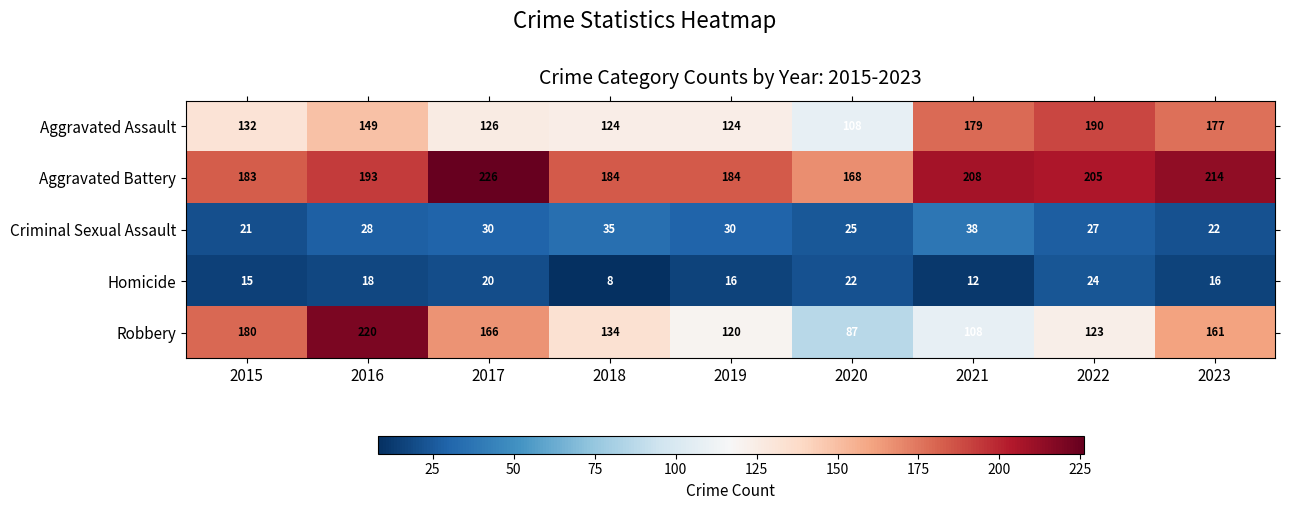

What is the sum of the Robbery values at 2016 and 2021?

328